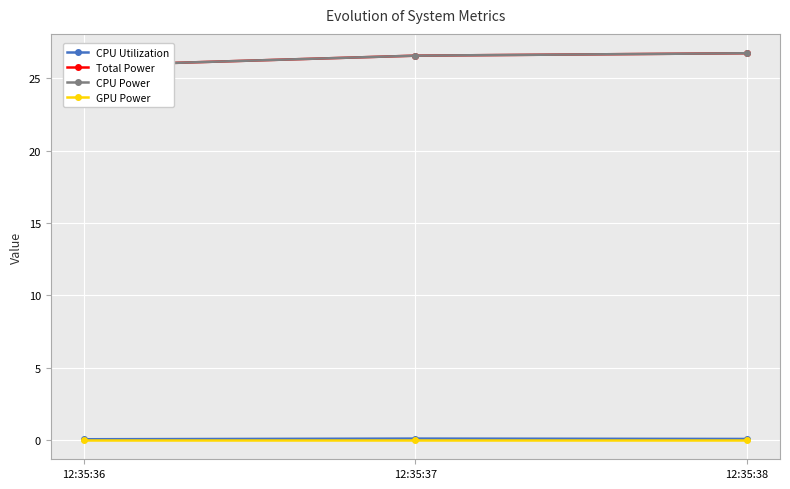

How many categories are shown in the chart?

3